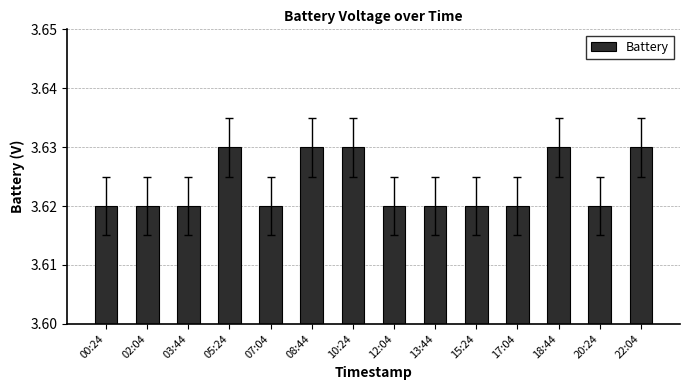

True or false: the data shows 1.2 at 10:24.

False